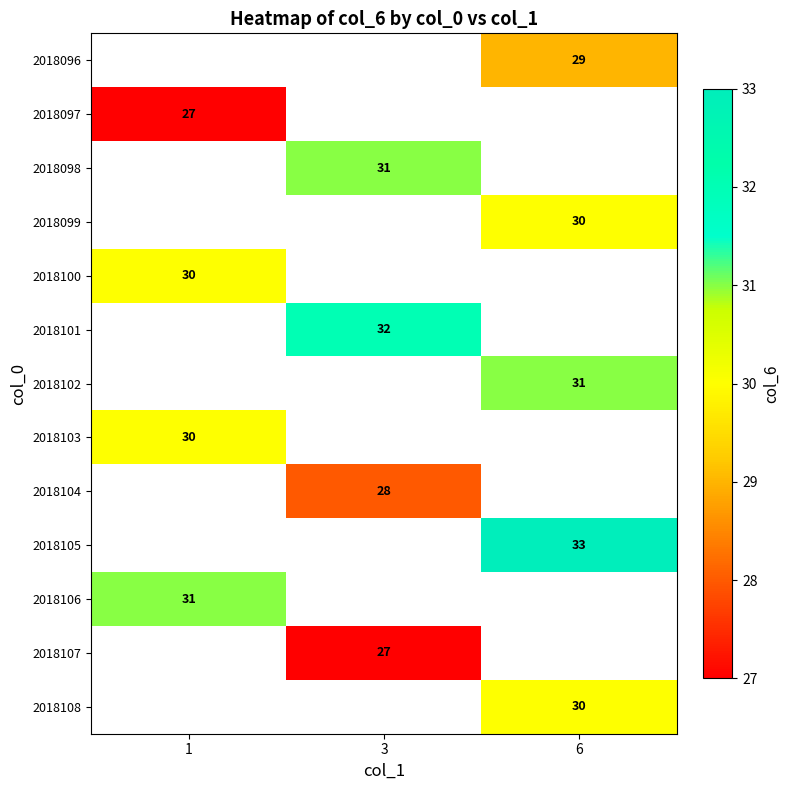

Is it true that 2018103 equals 30 at 1?

True